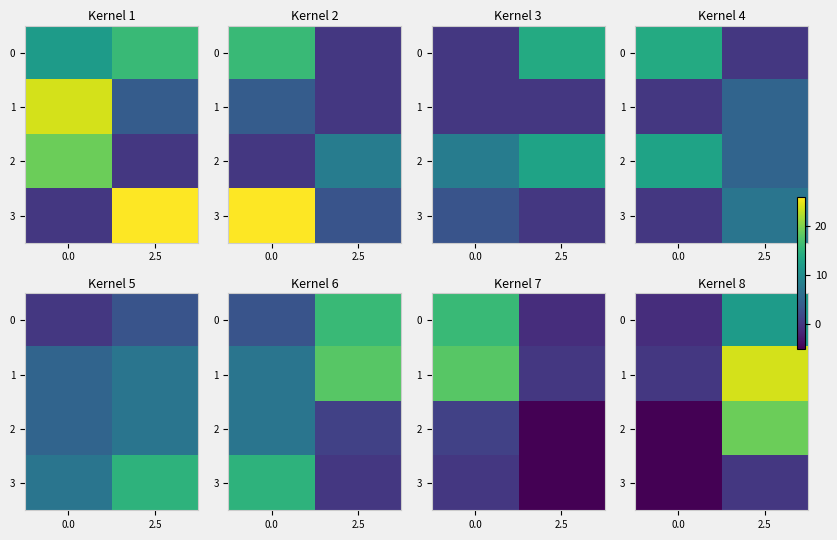

How many data points in 0 are less than 12?

1